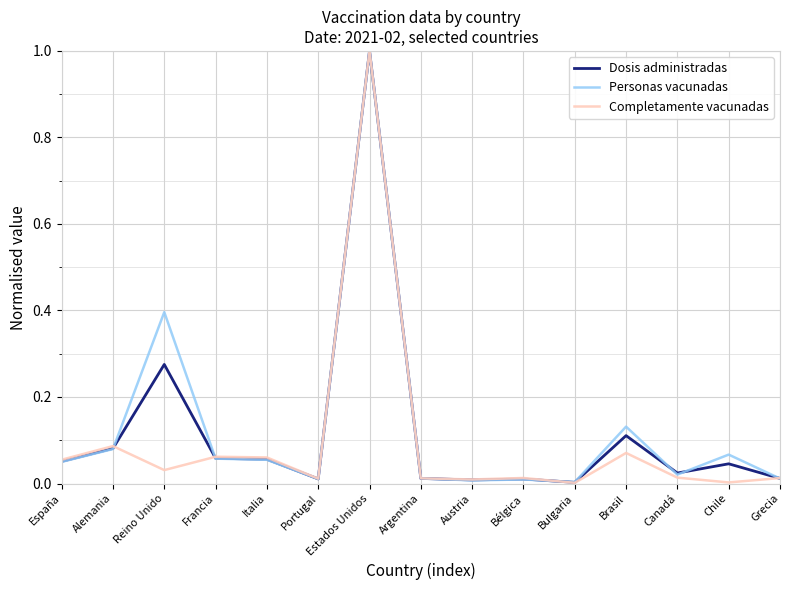

After their last crossing, which series has the higher values: Dosis administradas or Completamente vacunadas?

Completamente vacunadas